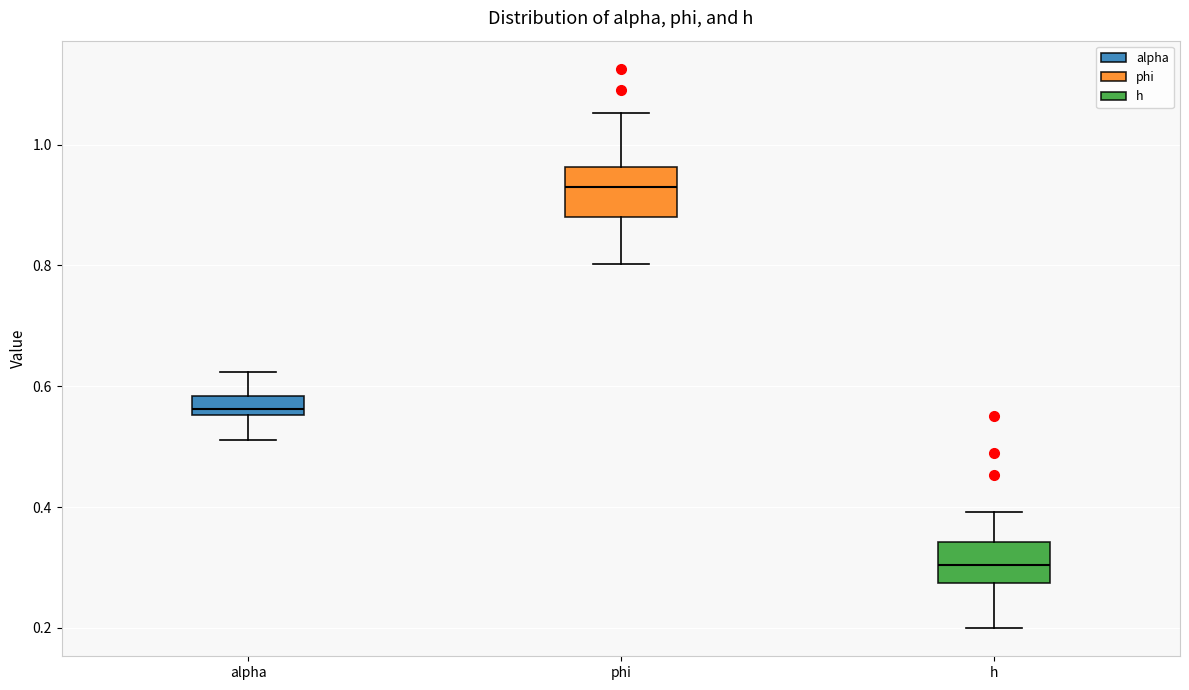

Reading left to right, transcribe this box plot: for each box, give where its median line is, the range the box spans, and where its two whiskers end, as read against the y-axis. The values are not printed on the chart, so give them approximately, as read against the axis.

alpha: median 0.56 (just above the box's lower edge), box 0.56 to 0.58, whiskers 0.52 to 0.62
phi: median 0.92, box 0.88 to 0.96, whiskers 0.80 to 1.06
h: median 0.30, box 0.28 to 0.34, whiskers 0.20 to 0.40